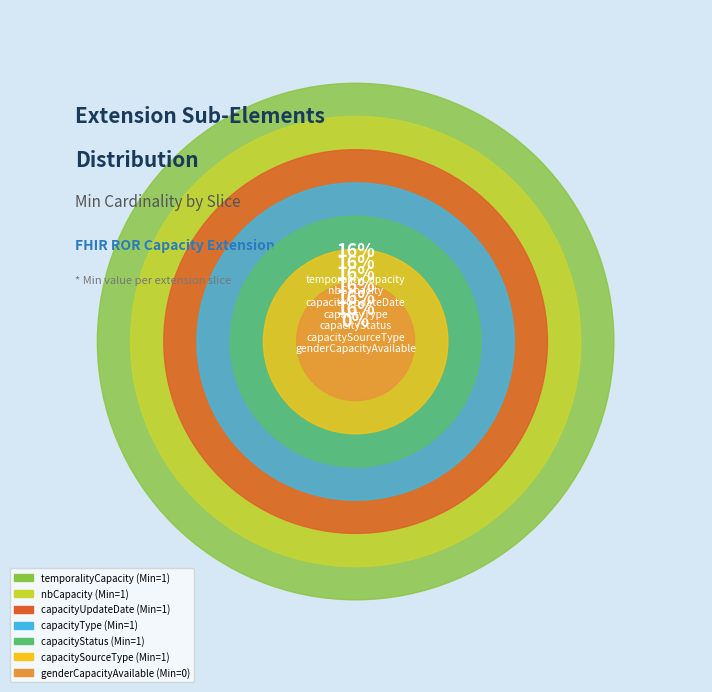

Which category has the biggest portion of the pie?

capacityType